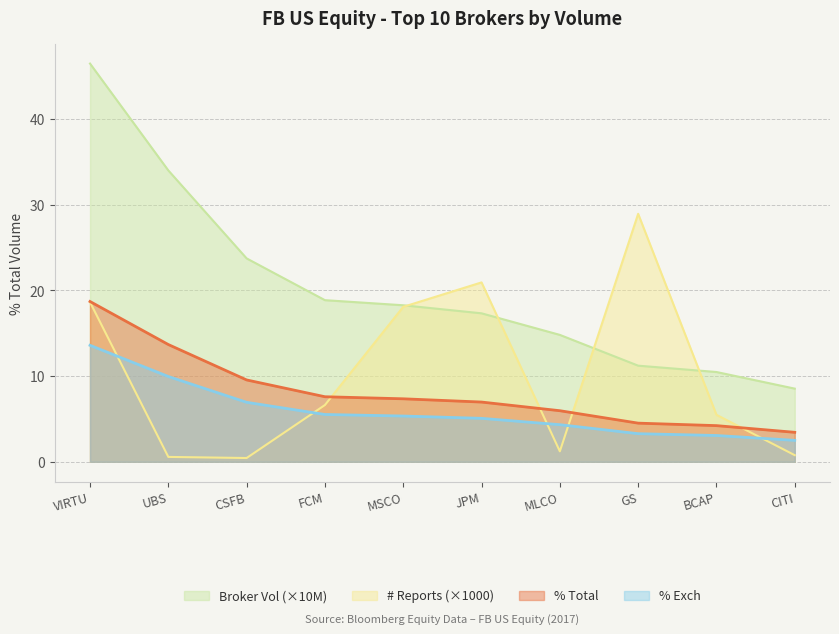

Which series has the largest total across all categories?

Broker Vol (×10M)